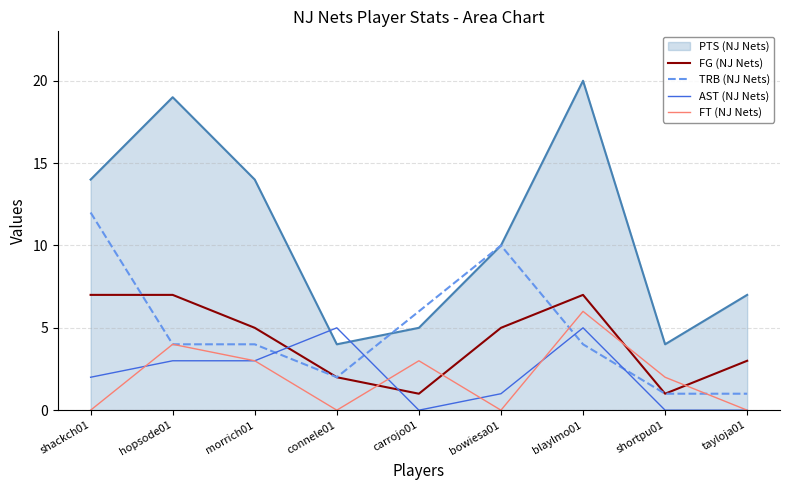

What is the difference between the maximum and minimum values in the FT (NJ Nets) series?

6